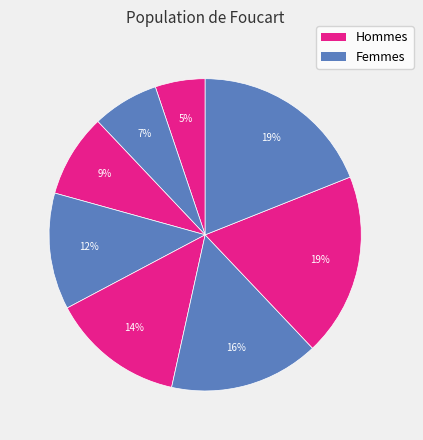

How many slices are in this pie chart?

8